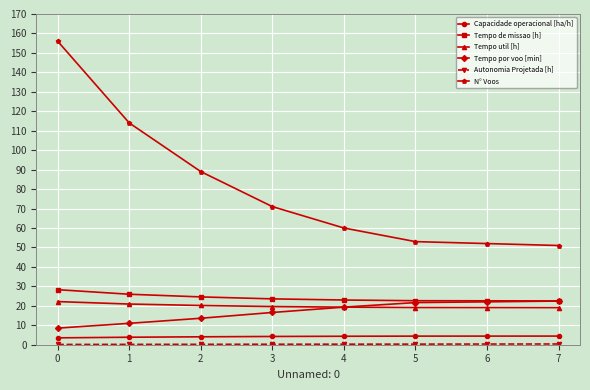

Which series has the largest total across all categories?

N° Voos